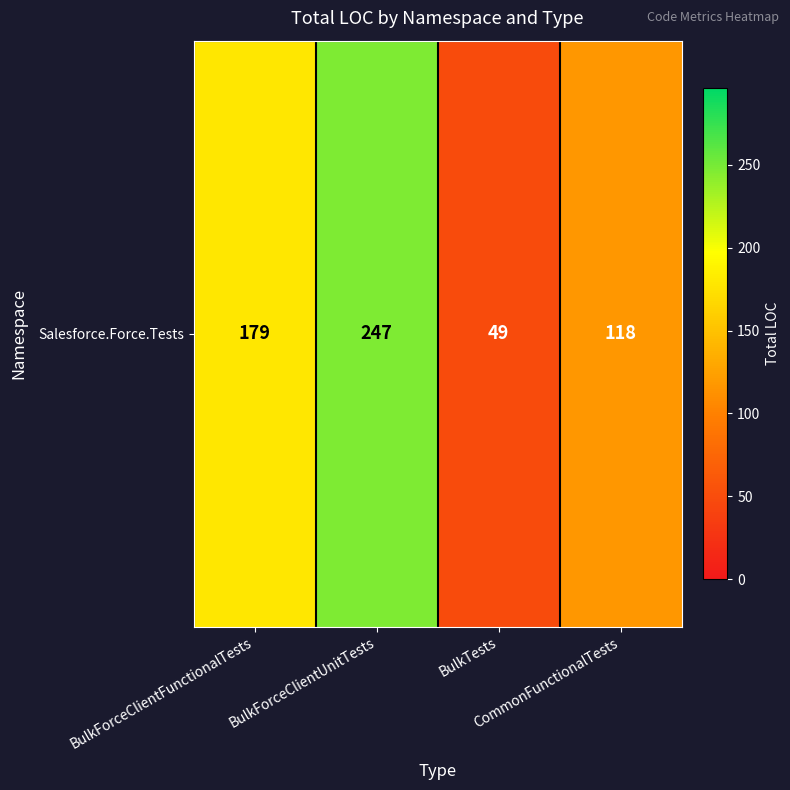

What is the change in value from BulkForceClientFunctionalTests to CommonFunctionalTests?

-61